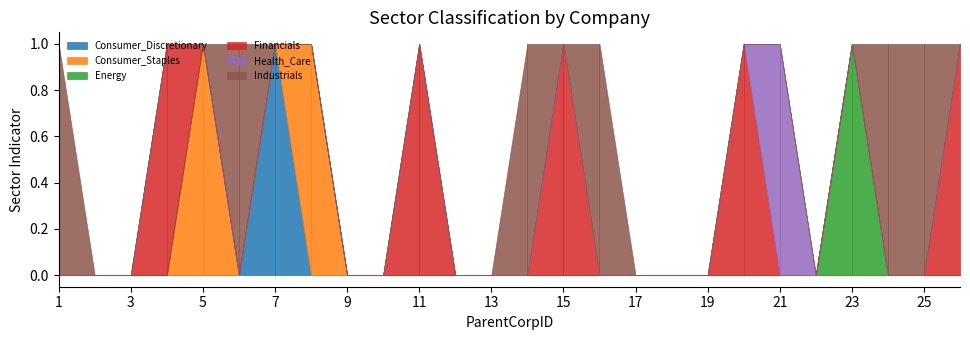

Where do Financials and Consumer_Staples first cross each other?

4 and 5